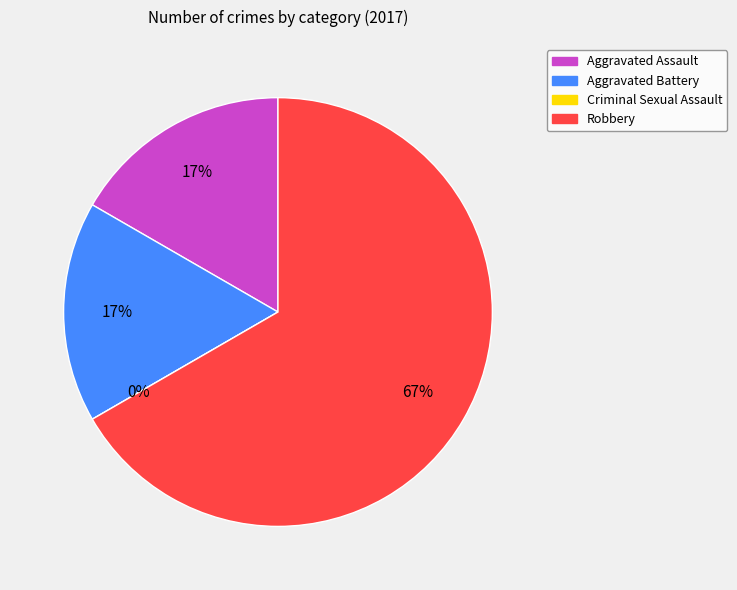

Rank the categories by value from highest to lowest.

Robbery, Aggravated Assault, Aggravated Battery, Criminal Sexual Assault